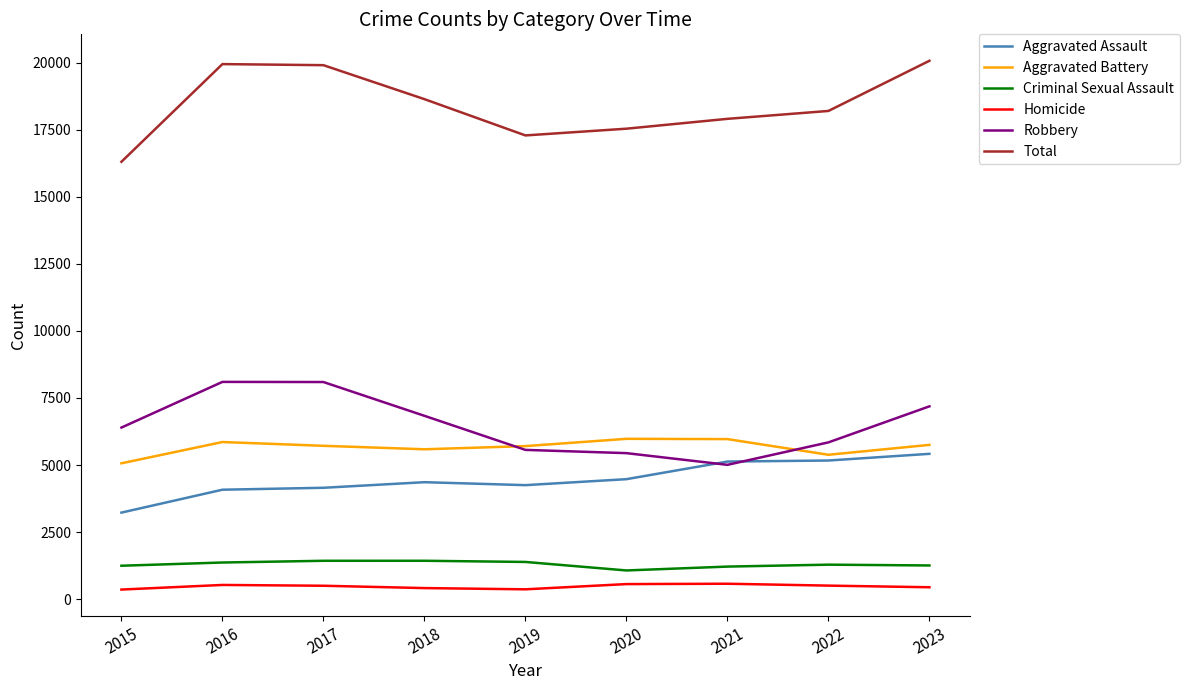

True or false: Robbery and Total cross at least once.

False